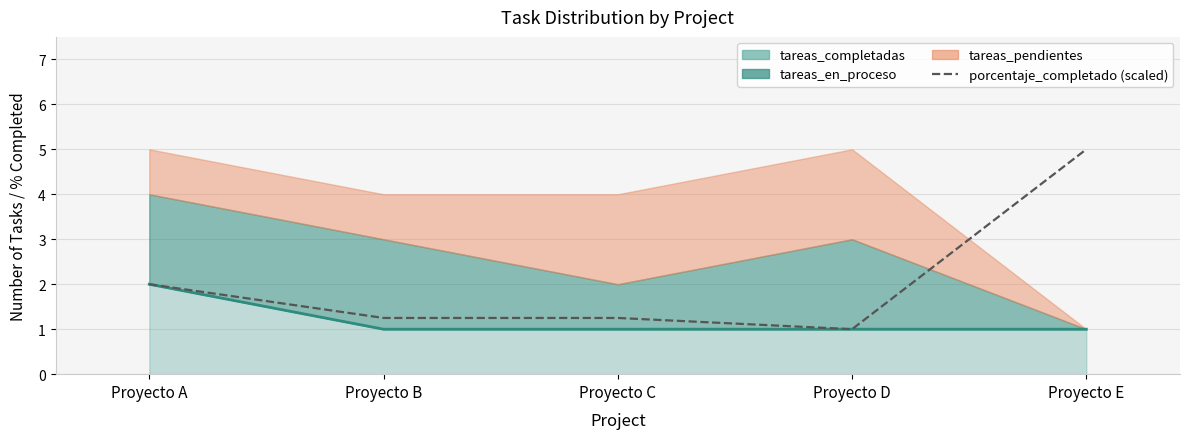

How many lines are shown in the chart?

1